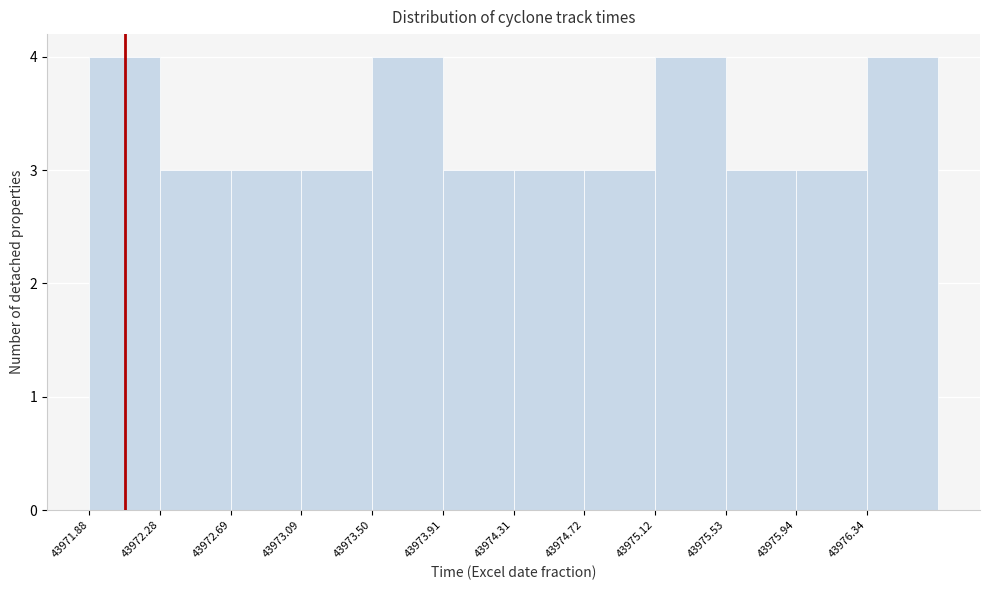

How tall is the bar that spans 43975.15 to 43975.55 on the x-axis? Neither the bar edges nor the heights are printed on the chart, so give them approximately, as read against the axes.

4